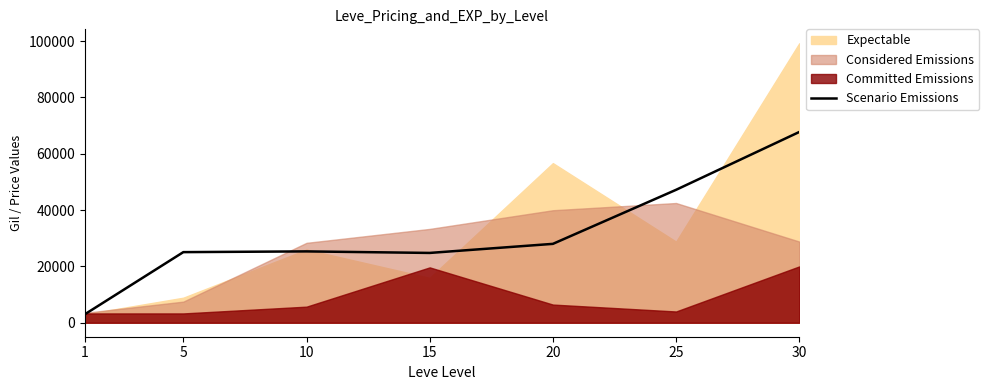

Read the value at 30.

67730